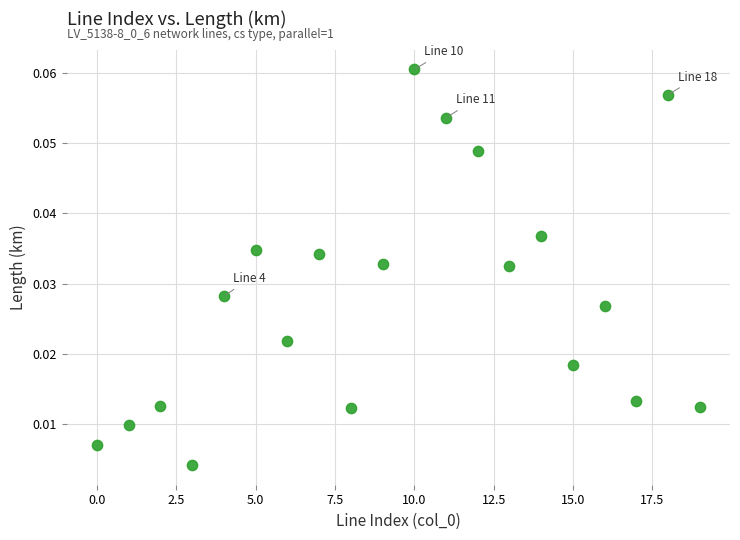

How many data points are displayed?

20